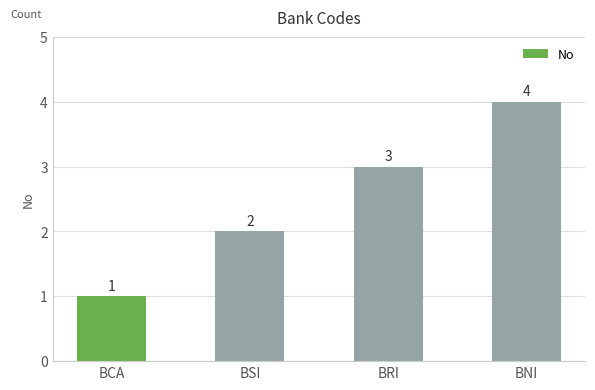

Count the number of data series in this chart.

1